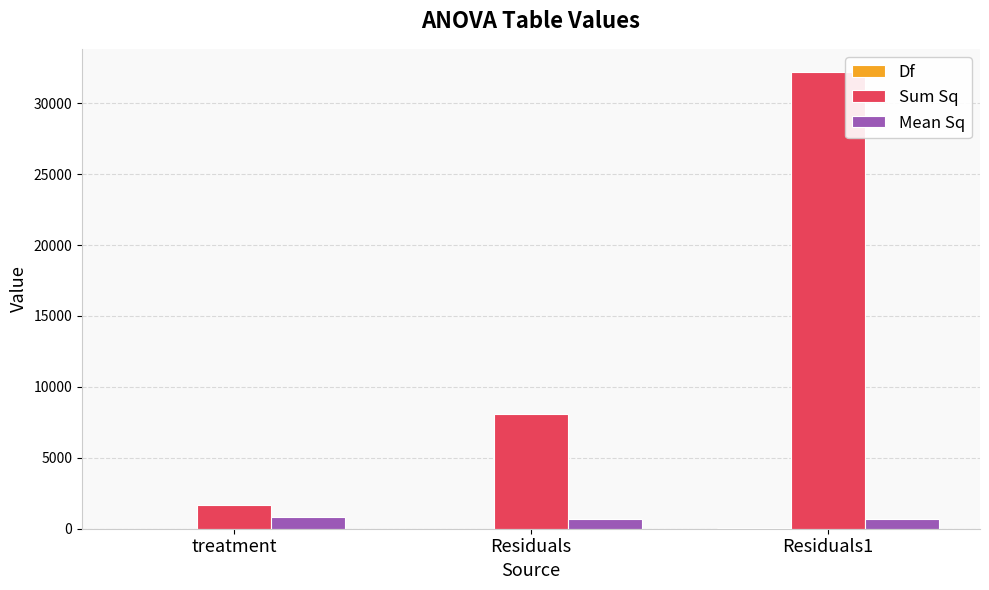

Are the bars grouped side by side (vs. stacked)?

Yes